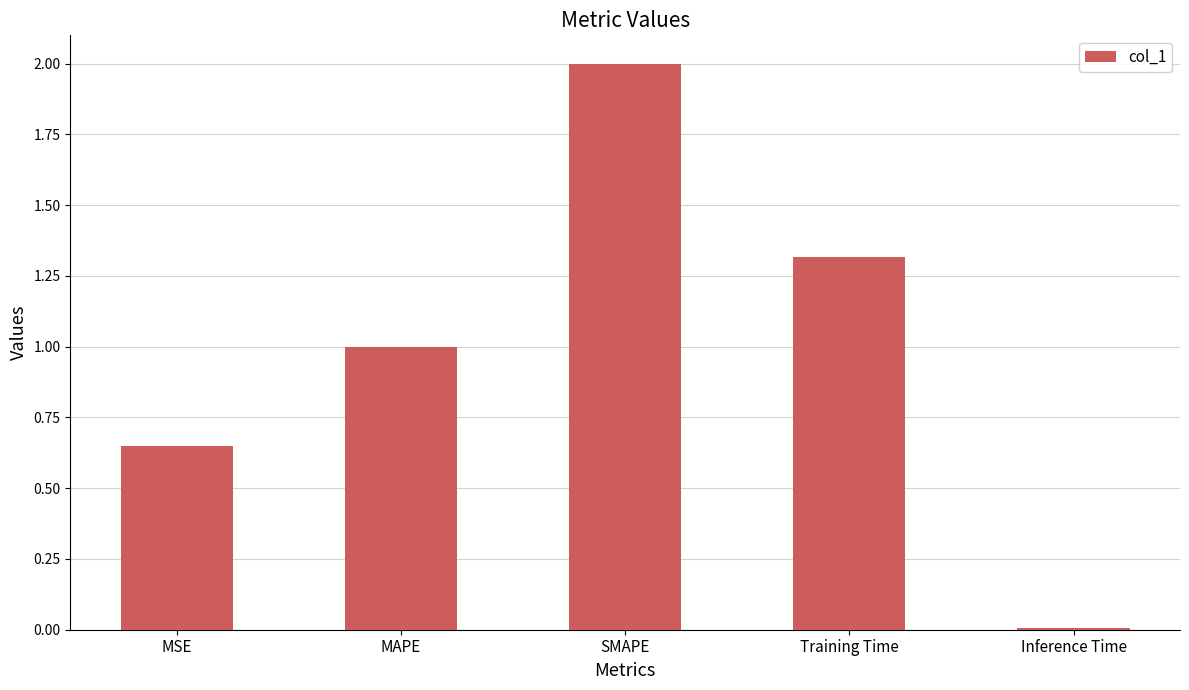

What is the greatest value displayed?

2.0